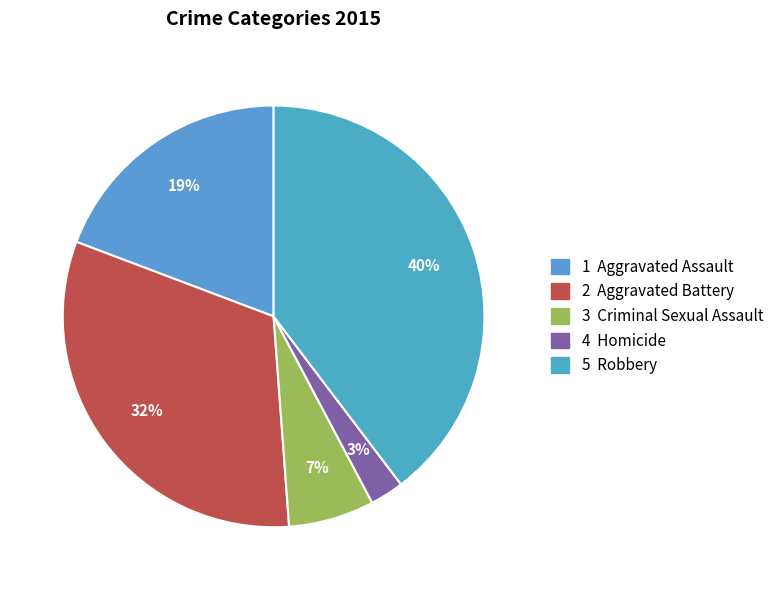

Which slice is the smallest?

Homicide